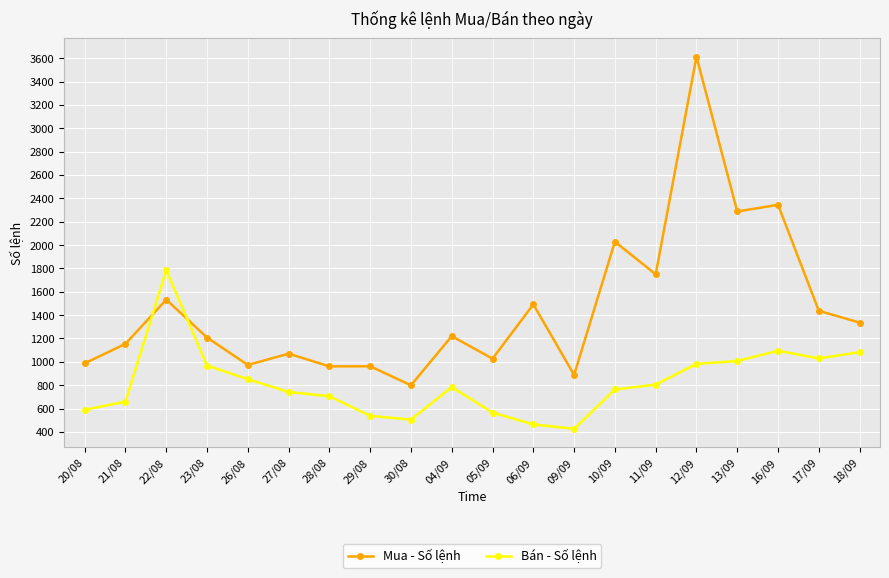

What is the difference between the highest and lowest values at 29/08?

425